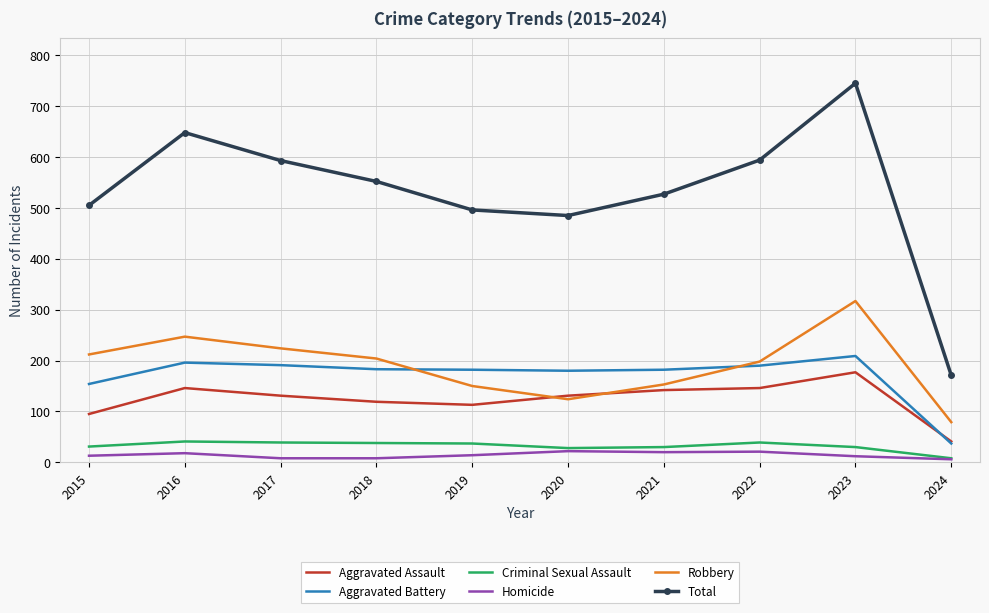

What is the sum of all Aggravated Assault values?

1241